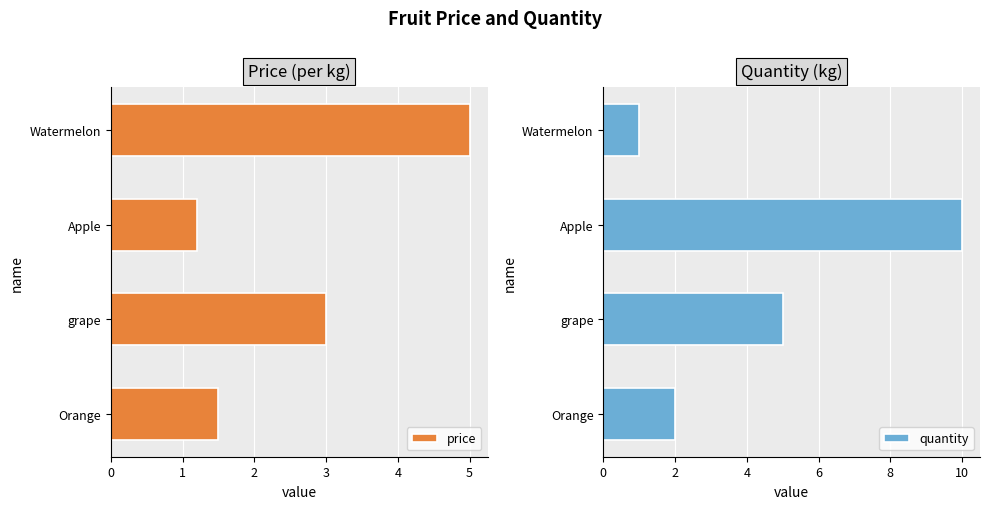

What is the maximum value for price?

5.0